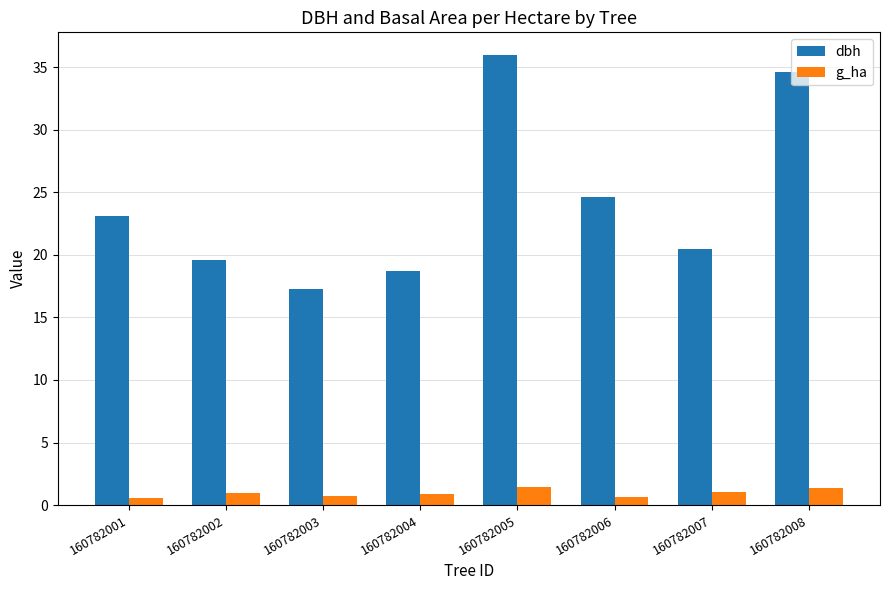

What is the difference between the maximum and second lowest values in the g_ha series?

0.8